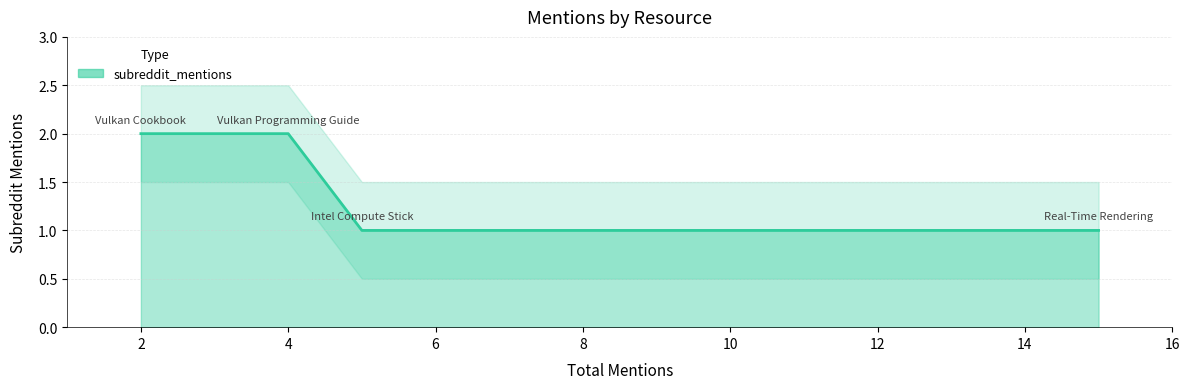

How many distinct data groups are displayed?

1